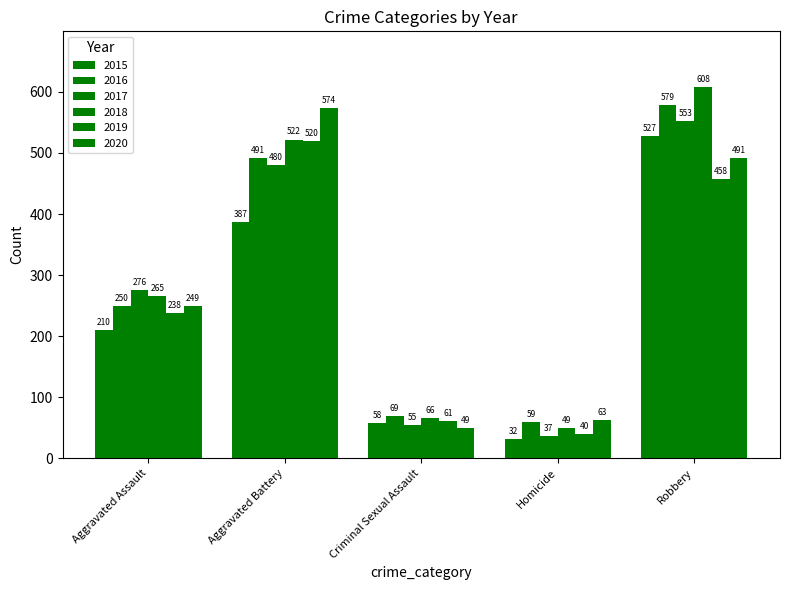

What is the maximum value for 2018?

608